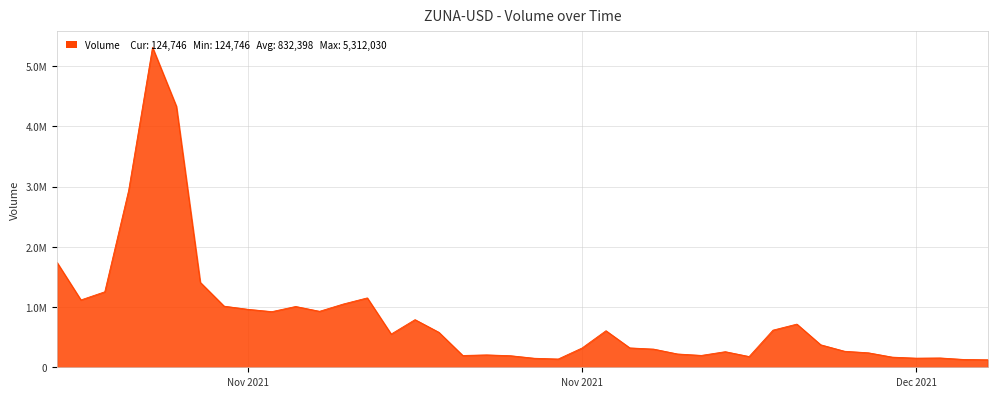

Reading right to left, extract all data points from this chart.

124746	129628	154887	151531	168356	240177	265987	373121	716766	616536	178394	258994	197140	220883	301675	321735	606776	320503	137353	149875	192088	205761	196005	580538	790795	551181	1151948	1050708	929535	1009502	923592	962436	1014713	1410362	4332385	5312030	2936274	1253164	1117998	1739876